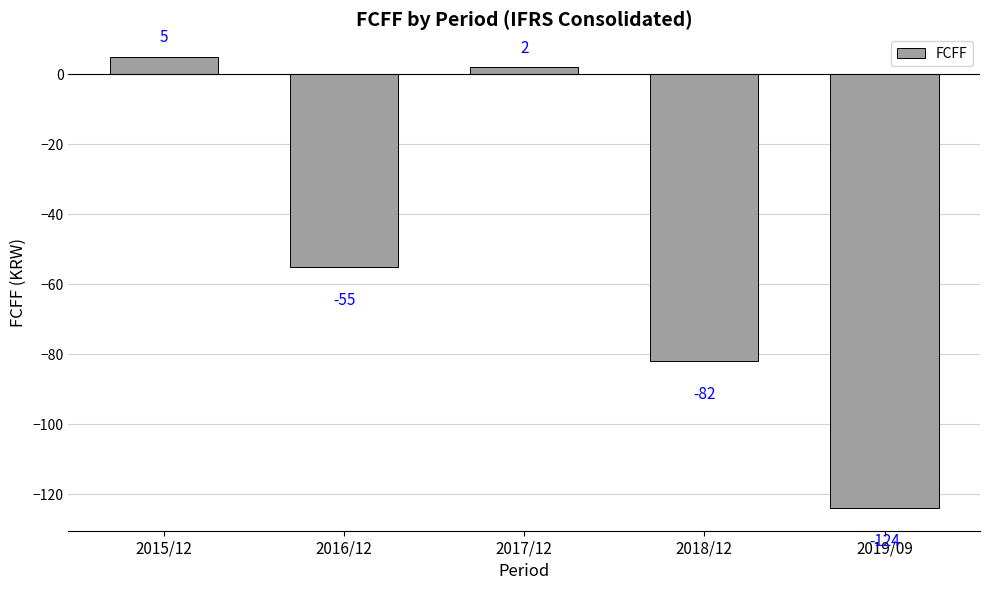

List the labels in order of value, largest first.

2015/12, 2017/12, 2016/12, 2018/12, 2019/09